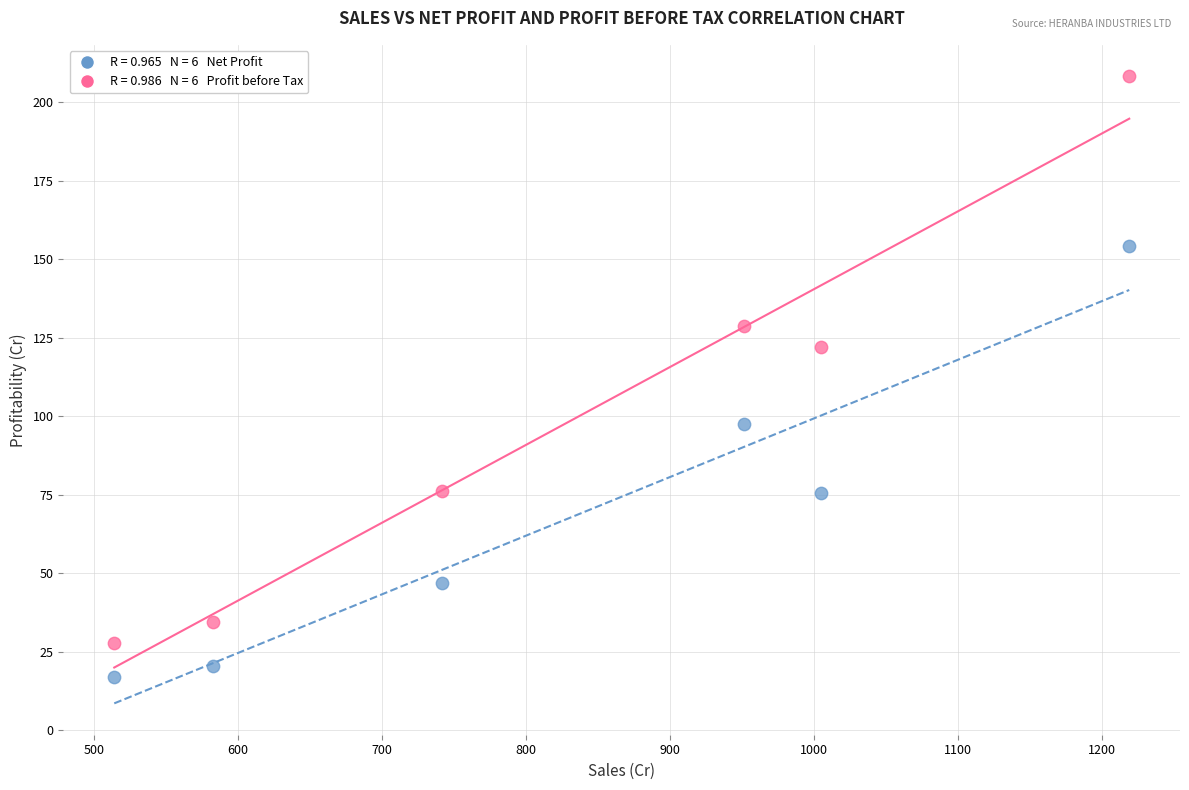

Across all data points, what is the average Y value?

84.1